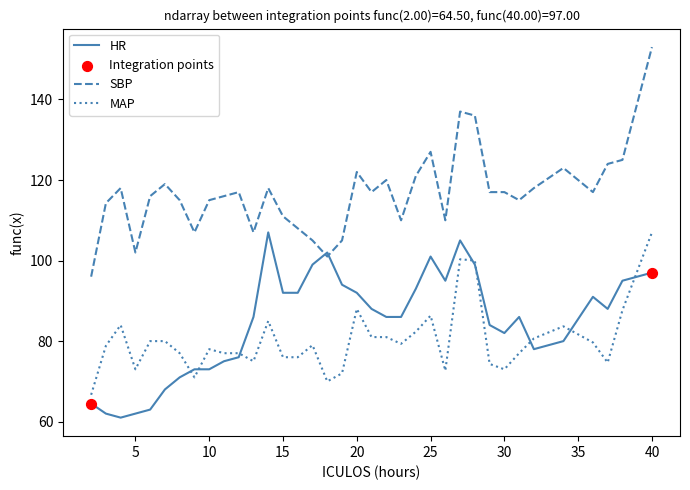

Which series has the largest total across all categories?

SBP